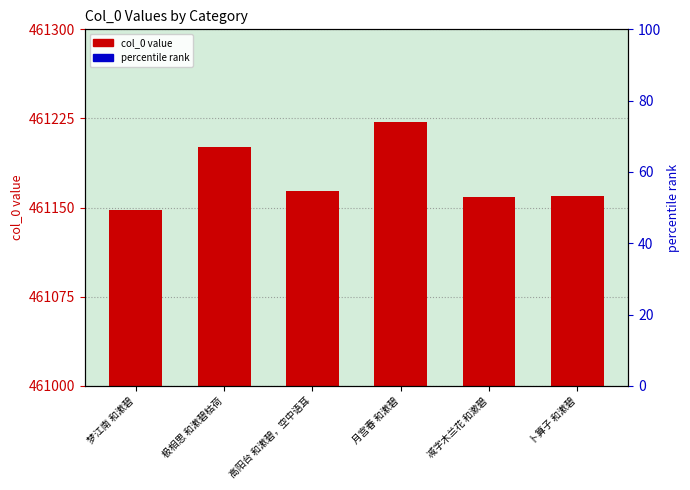

Rank the categories by value from lowest to highest.

梦江南 和漱碧, 减字木兰花 和漱碧, 卜算子 和漱碧, 高阳台 和漱碧，空中语耳, 极相思 和漱碧枯荷, 月宫春 和漱碧